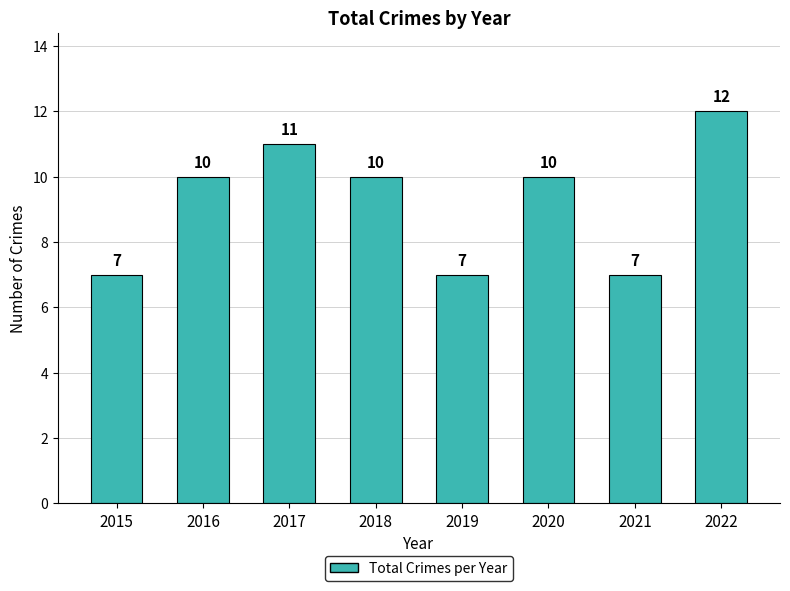

Reading left to right, list all the values displayed in this chart.

2015=7	2016=10	2017=11	2018=10	2019=7	2020=10	2021=7	2022=12